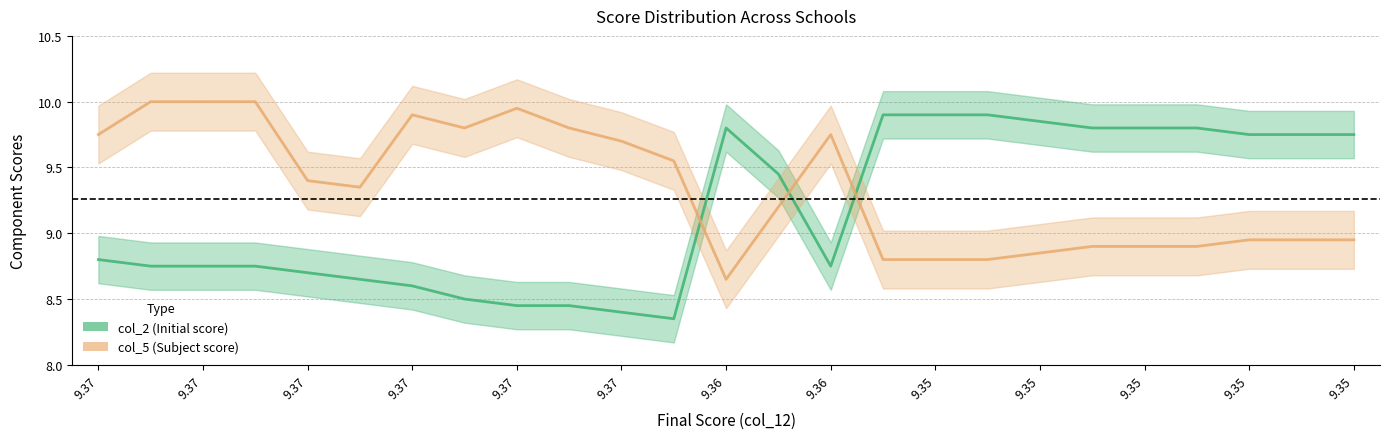

Rank the series by their maximum value, from highest to lowest.

col_5 (Subject score), col_2 (Initial score)